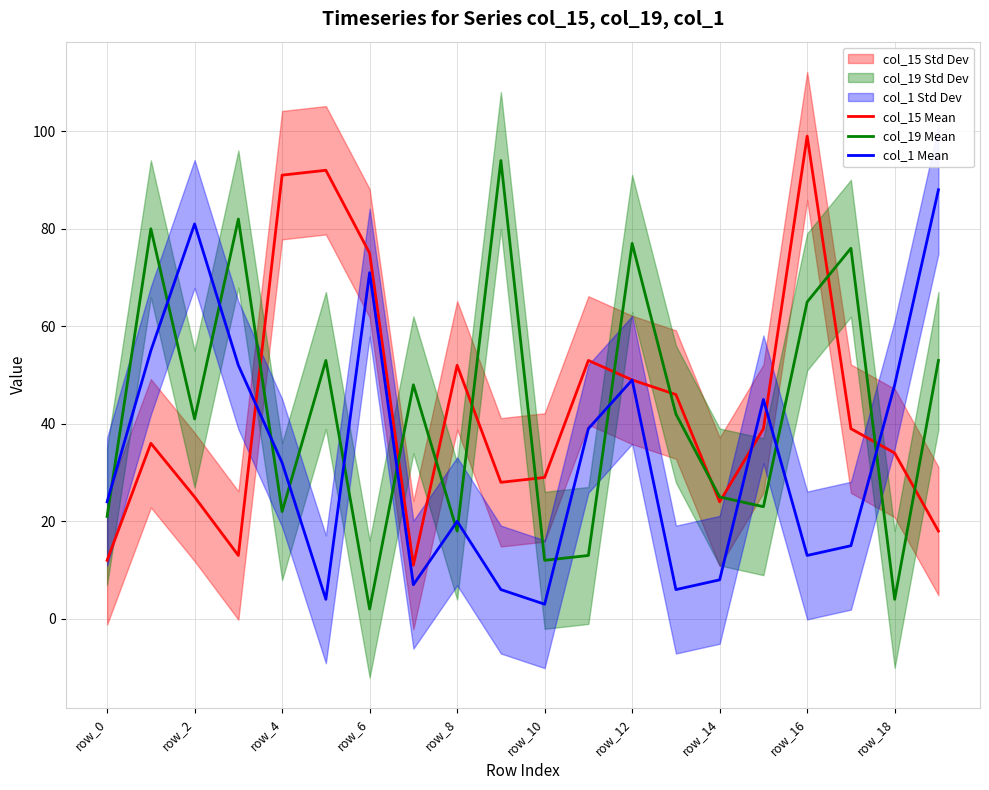

Which series ends up on top after the final intersection of col_1 Mean and col_19 Mean?

col_1 Mean